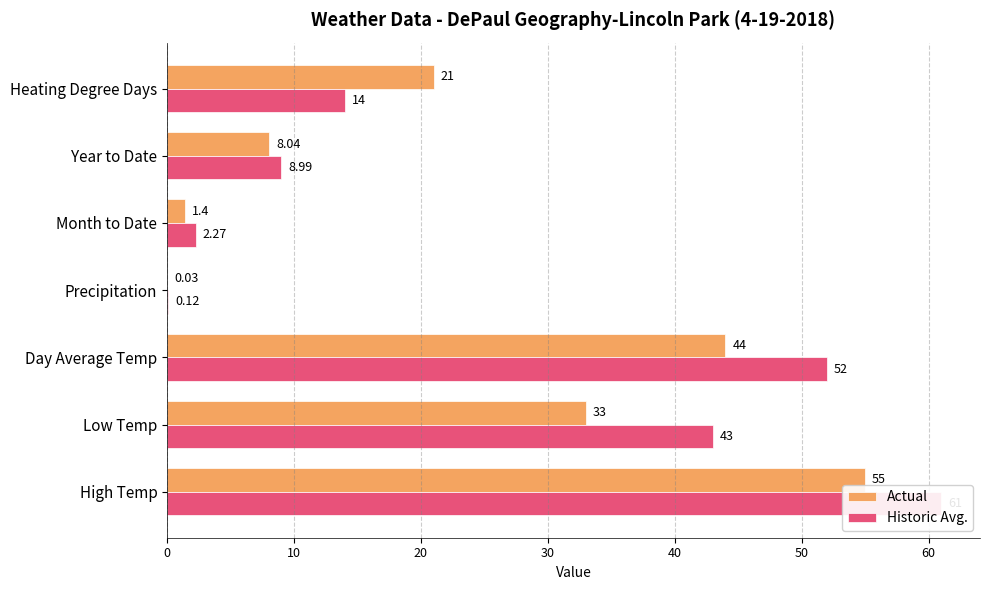

What is the difference between the second highest and minimum values in the Historic Avg. series?

51.9